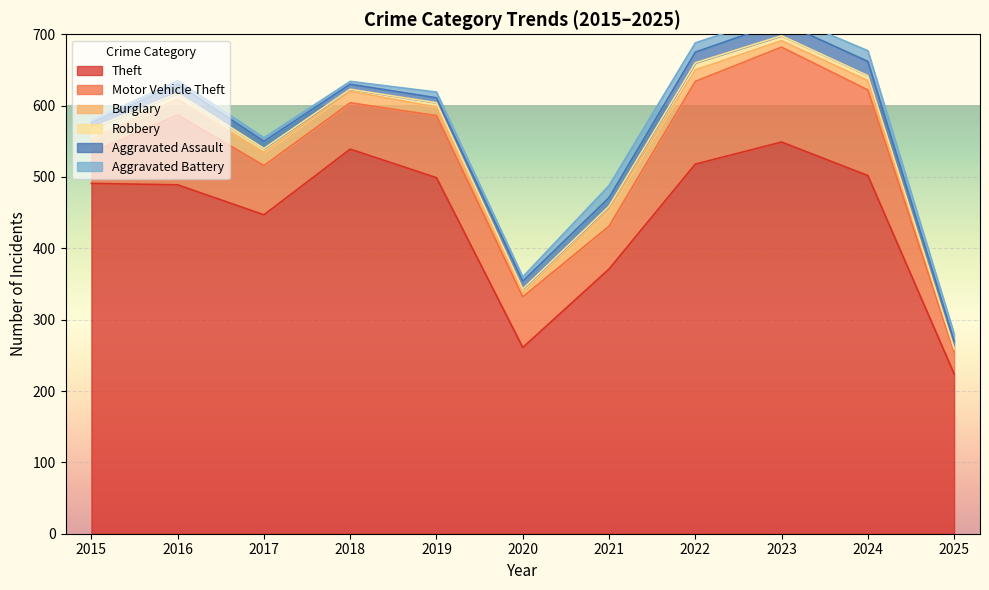

At how many categories does at least one series exceed 487?

7